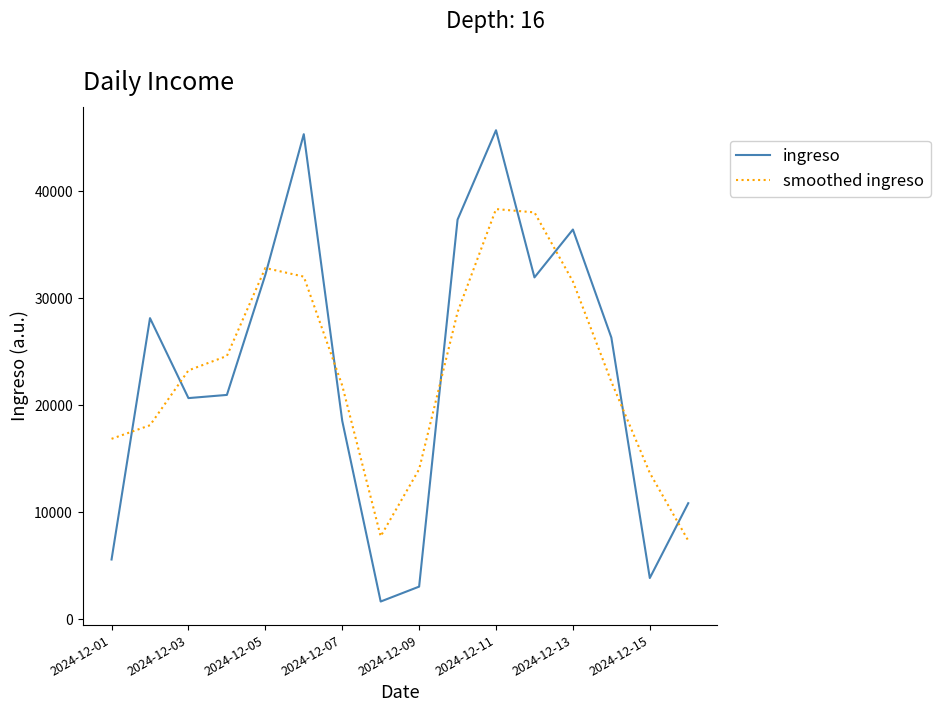

Is this an area chart (filled region under the line)?

No